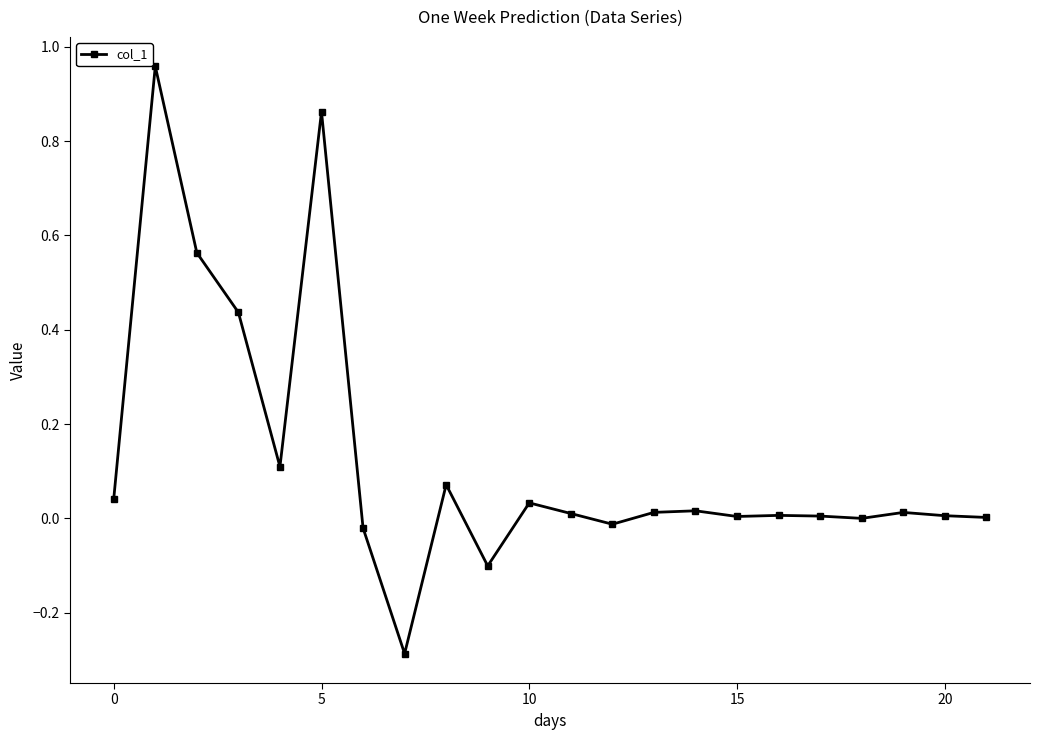

What is the minimum value shown in the chart?

-0.3